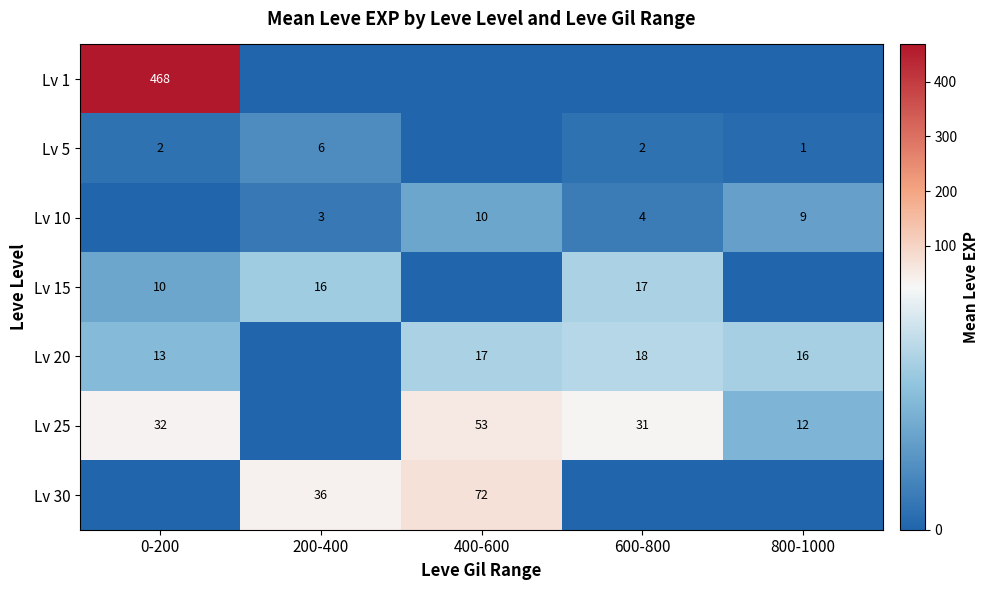

At how many categories does at least one series exceed 106?

1